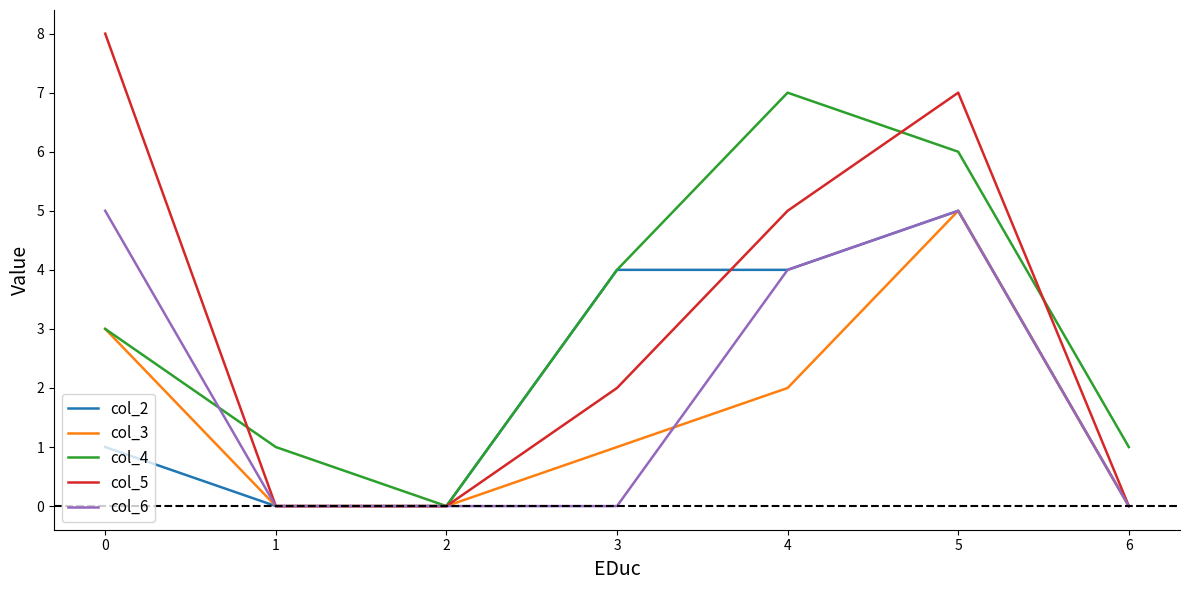

Which series changed the most between 1 and 5?

col_5